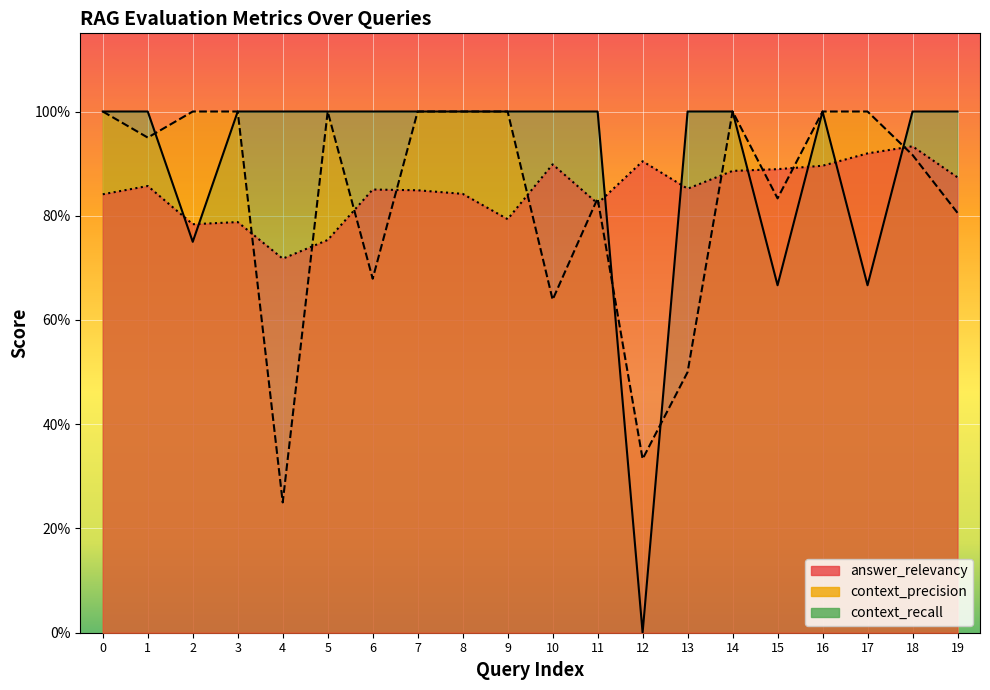

The value of context_recall at 4 is 1.0. True or false?

True